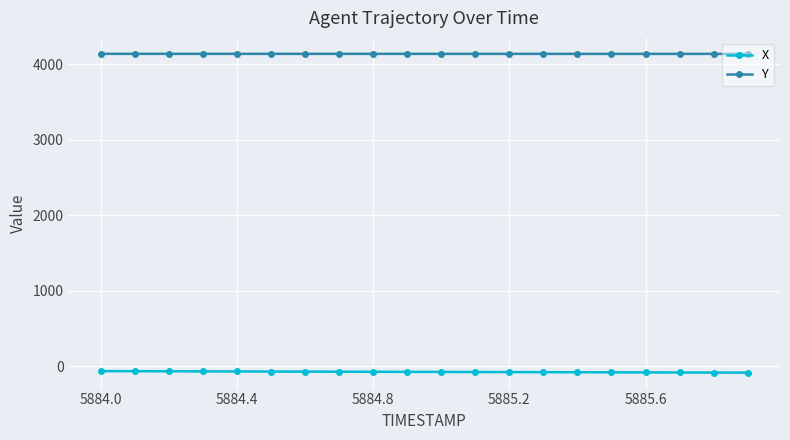

Rank the series by their maximum value, from lowest to highest.

X, Y